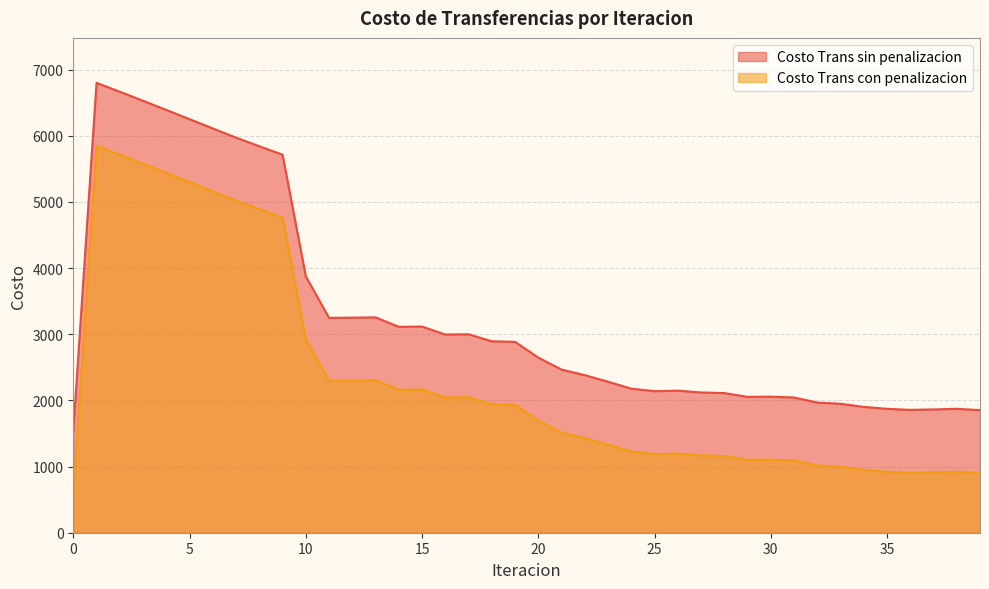

What is the difference between the maximum and second lowest values in the Costo Trans sin penalizacion series?

4947.5